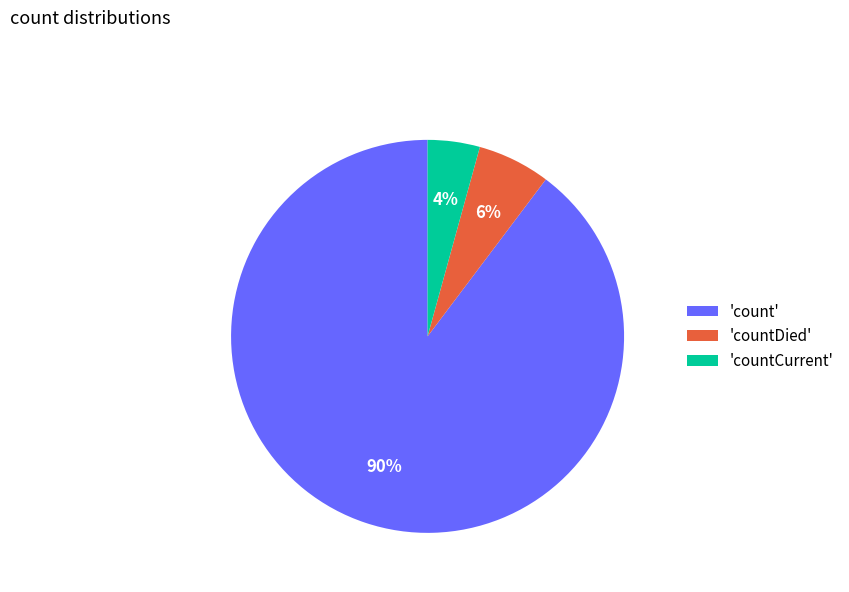

Combined, do 'countDied' and 'countCurrent' account for over 50%?

No